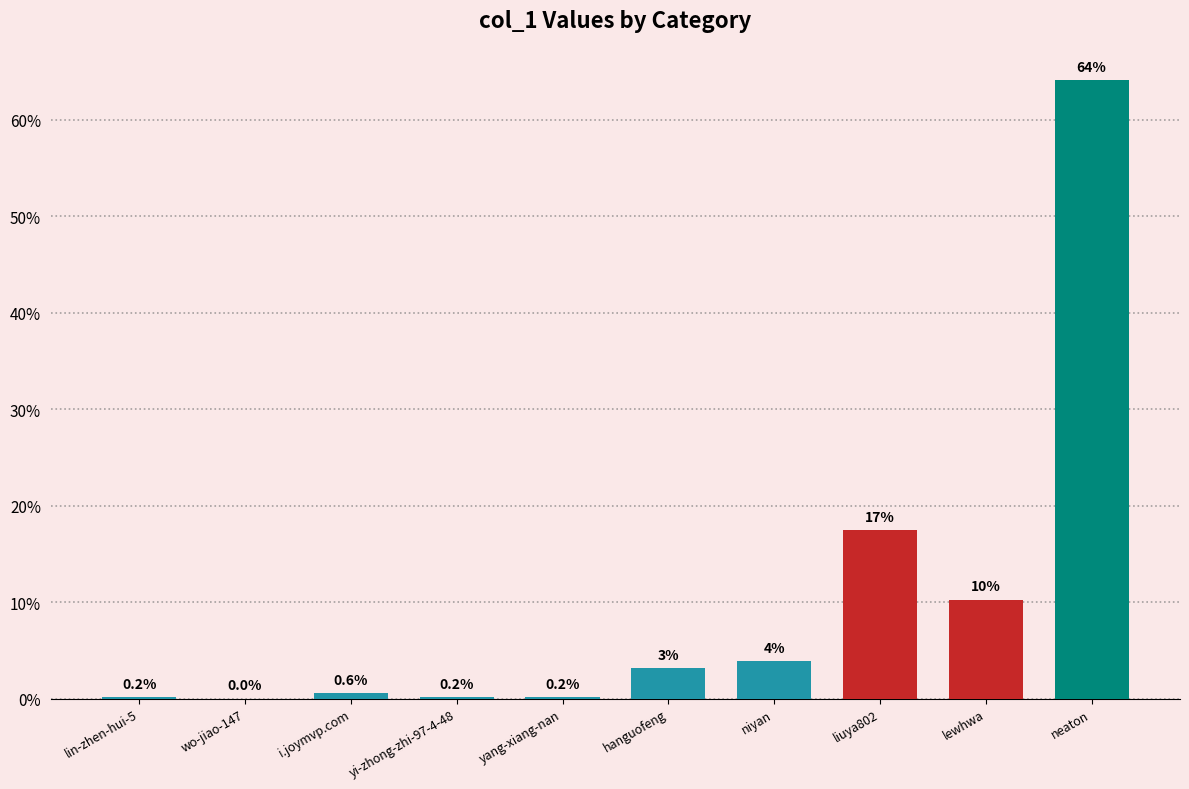

What is the maximum value shown in the chart?

64.1